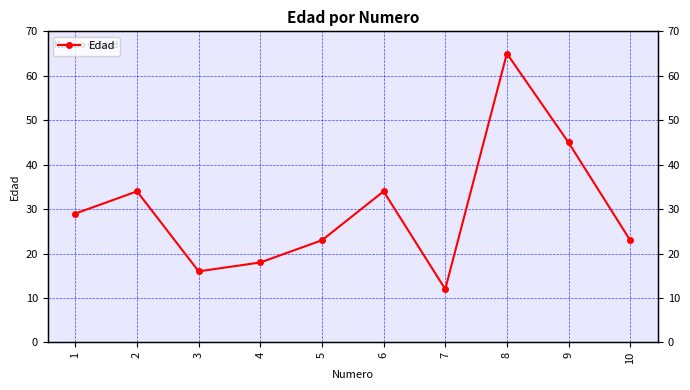

What is the minimum value shown in the chart?

12